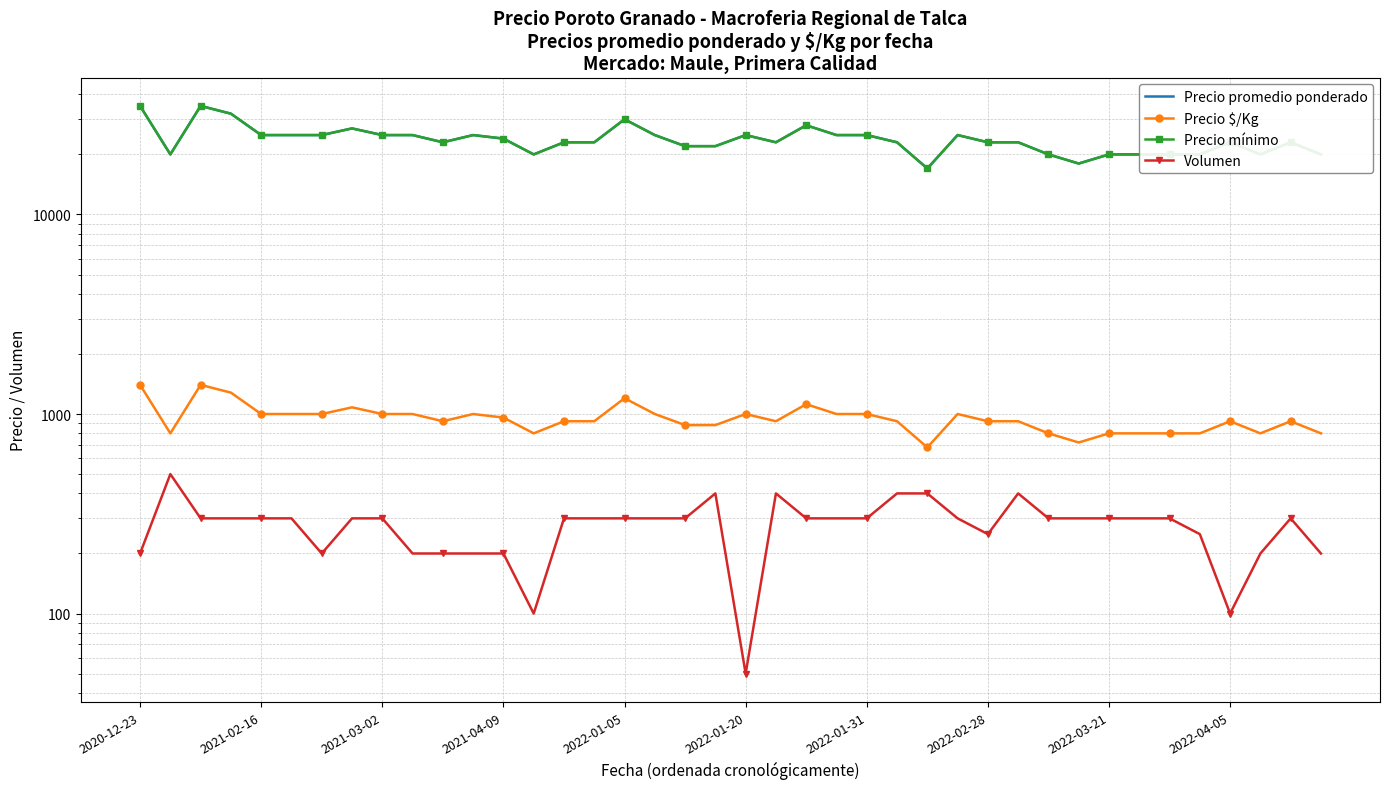

What is the total value across all series at 15?

47220